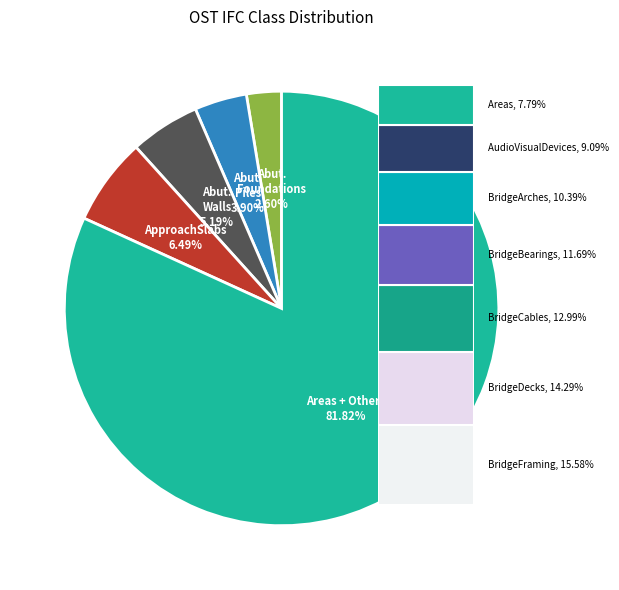

Is there any slice that represents more than half of the pie?

Yes